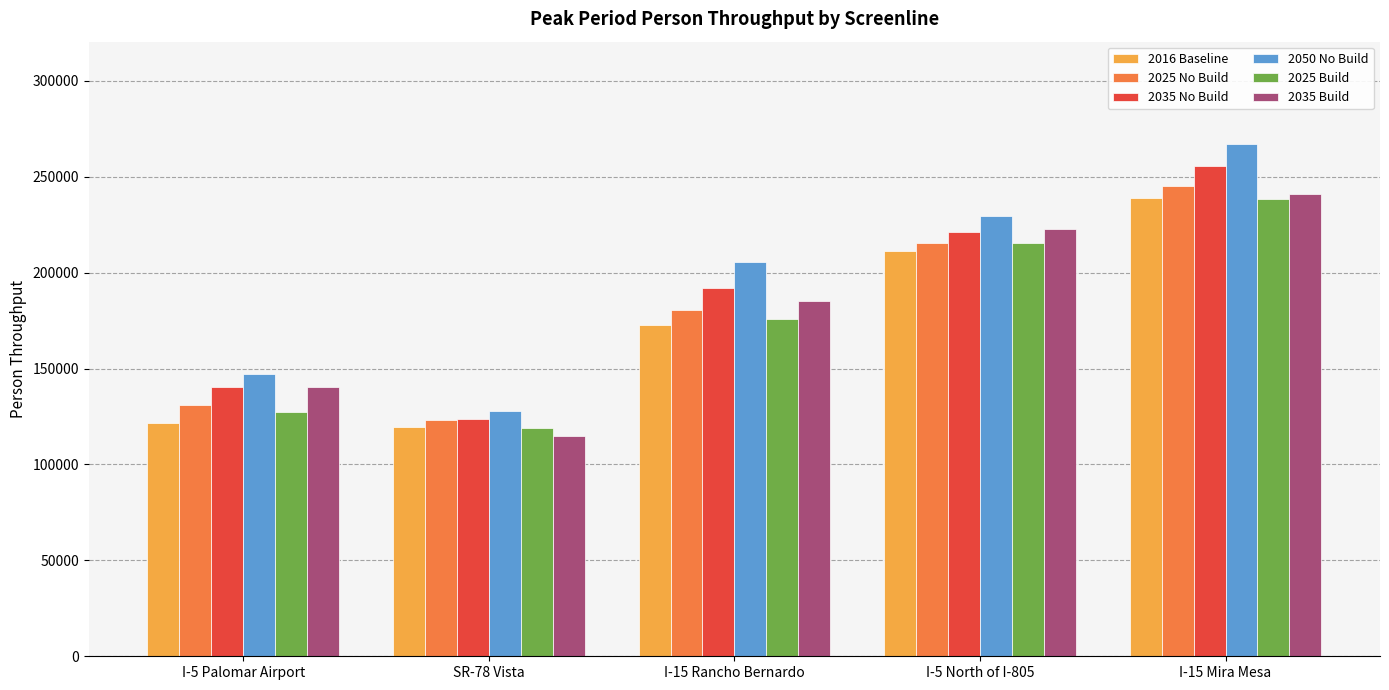

What is the difference between the 2025 Build values at I-5 Palomar Airport and SR-78 Vista?

8350.2